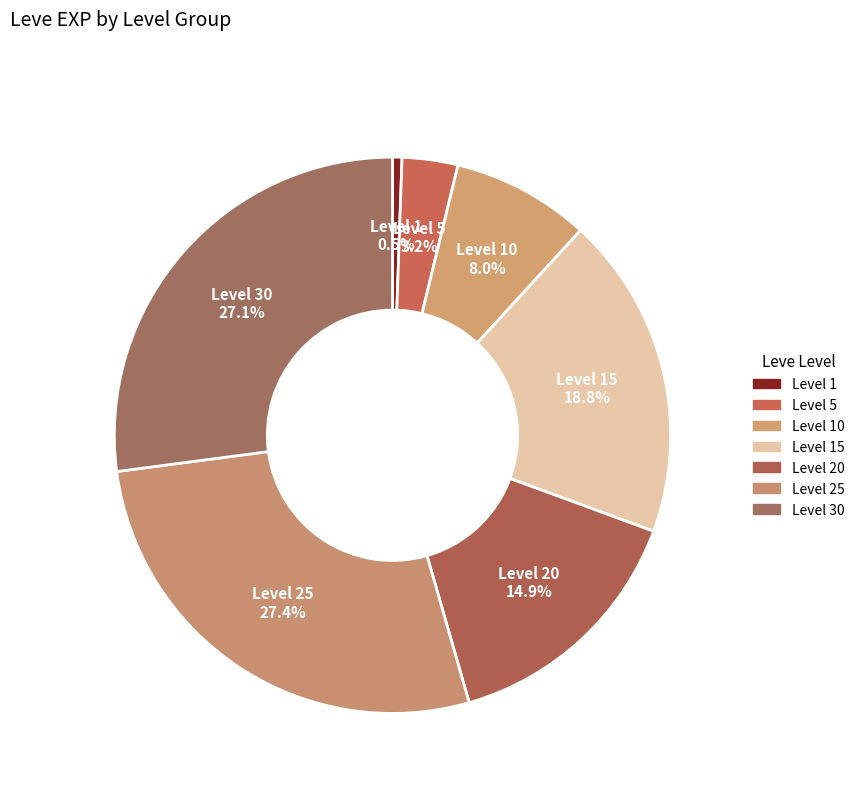

How many slices are in this pie chart?

7